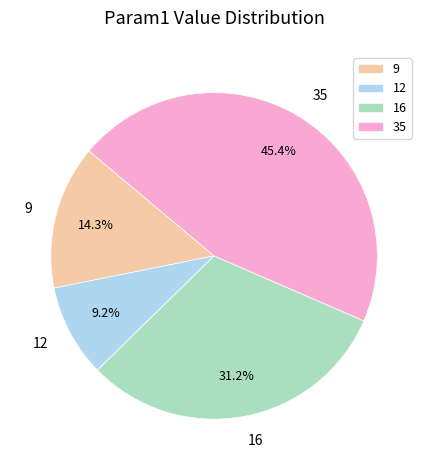

Which has a higher value, 35 or 16?

35